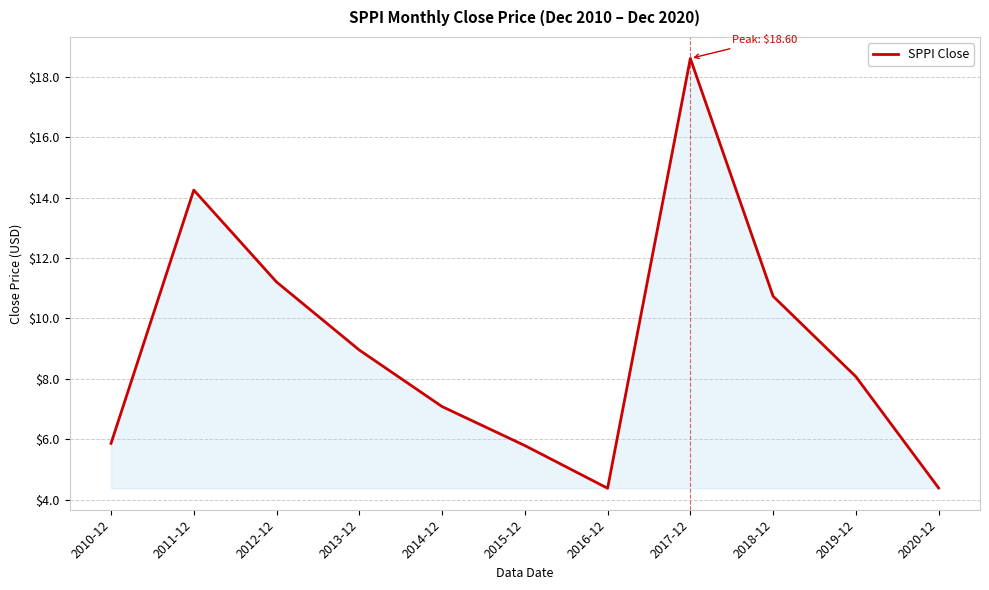

What is the difference between the maximum and minimum values?

14.2